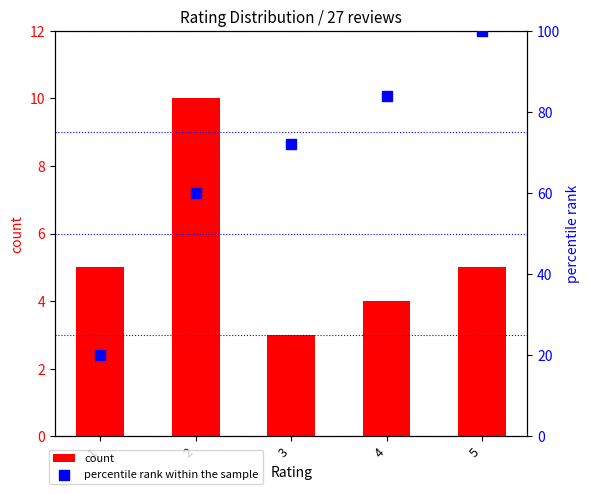

At which category is the sum across all series the highest?

5